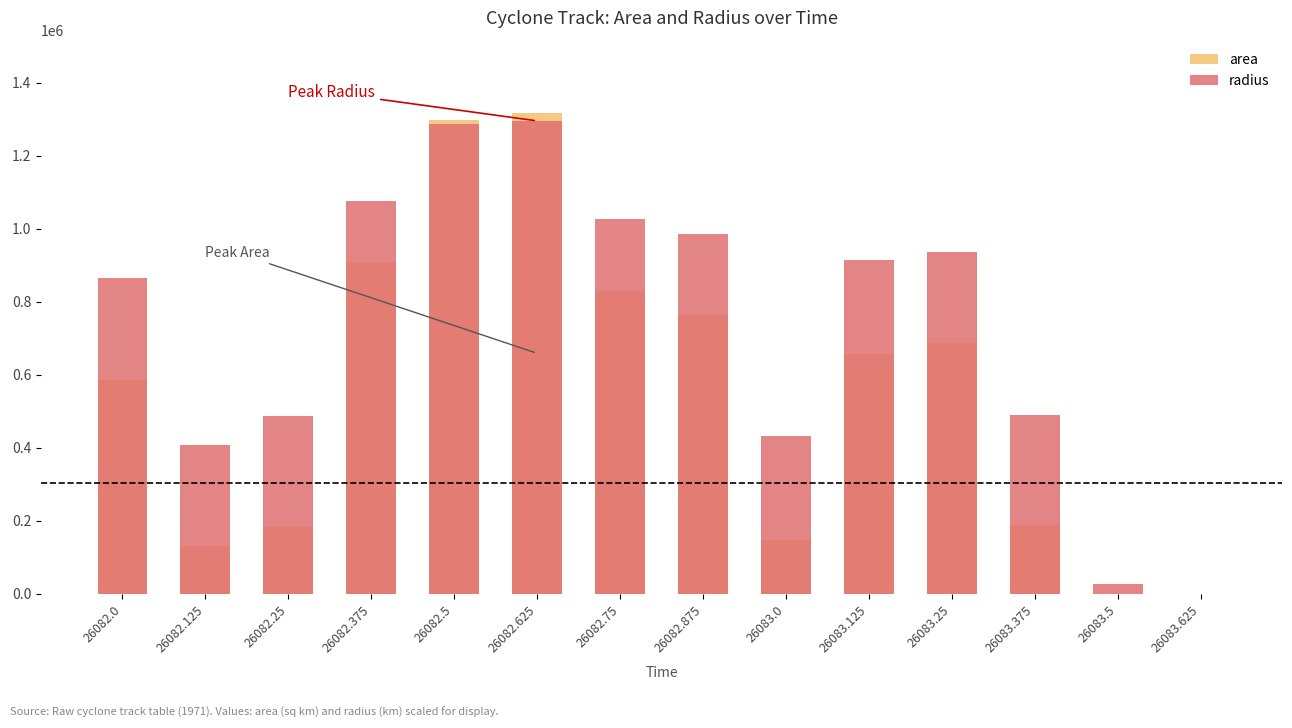

What is the total value across all series at 26082.0?

1450215.7